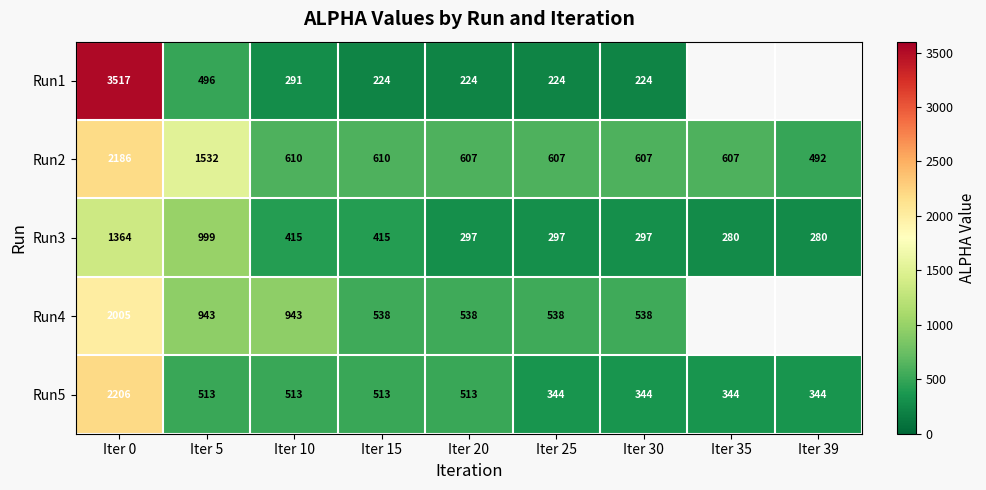

Is the value of Run1 at Iter 30 greater than the value of Run2 at Iter 20?

No